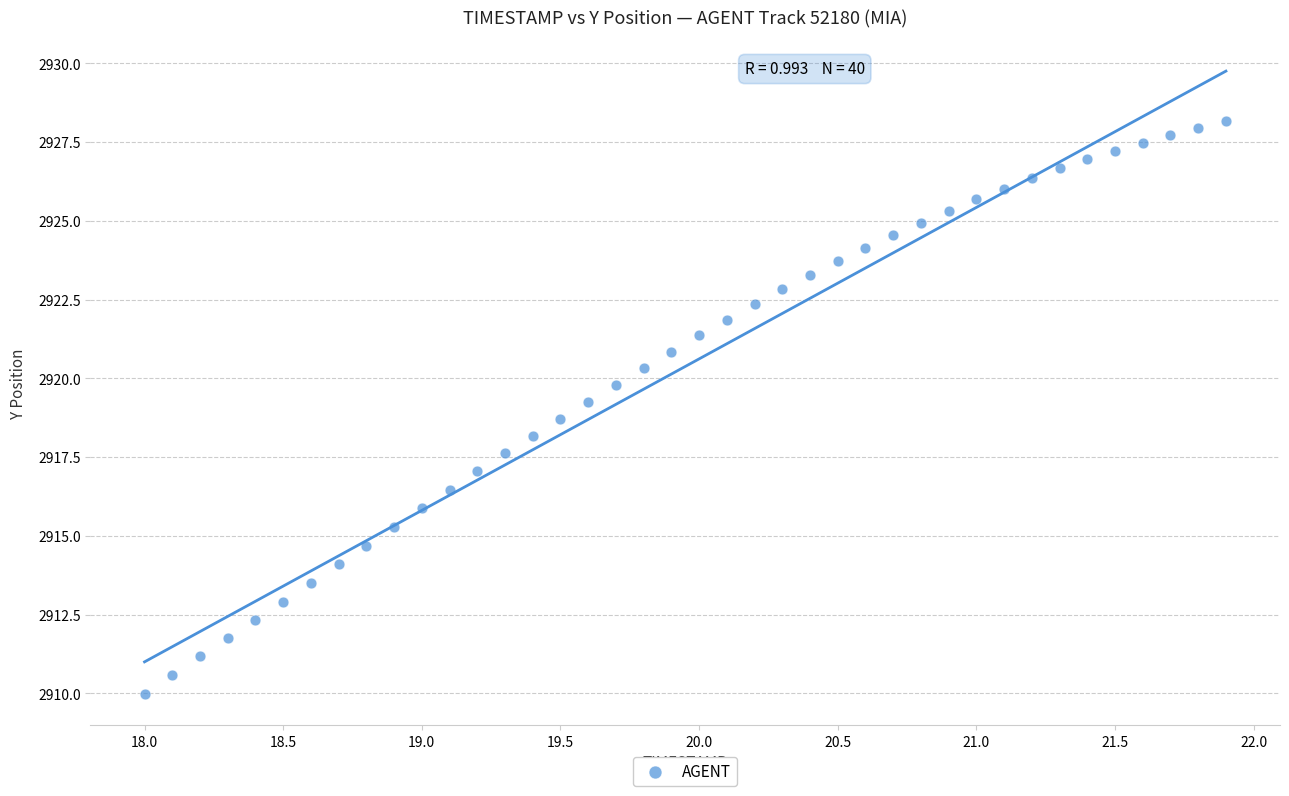

What is the range of X values (max minus min)?

3.9